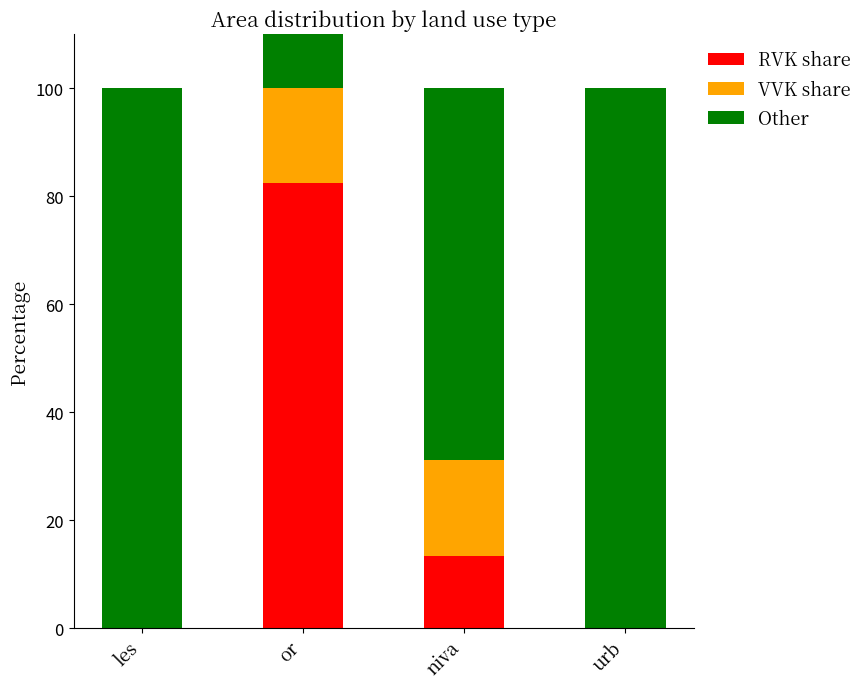

How many values in the Other series are below 100?

2